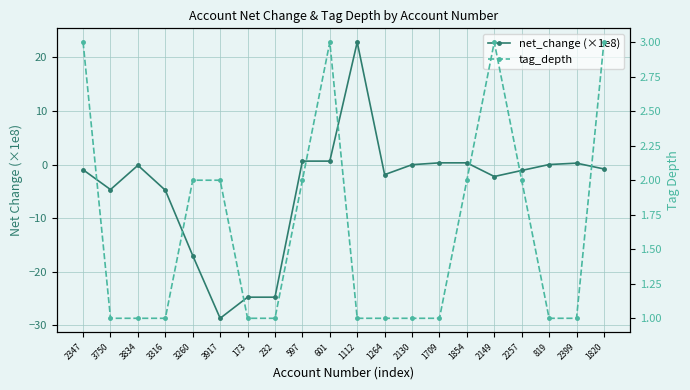

Where is tag_depth nearest to the value 2?

3260